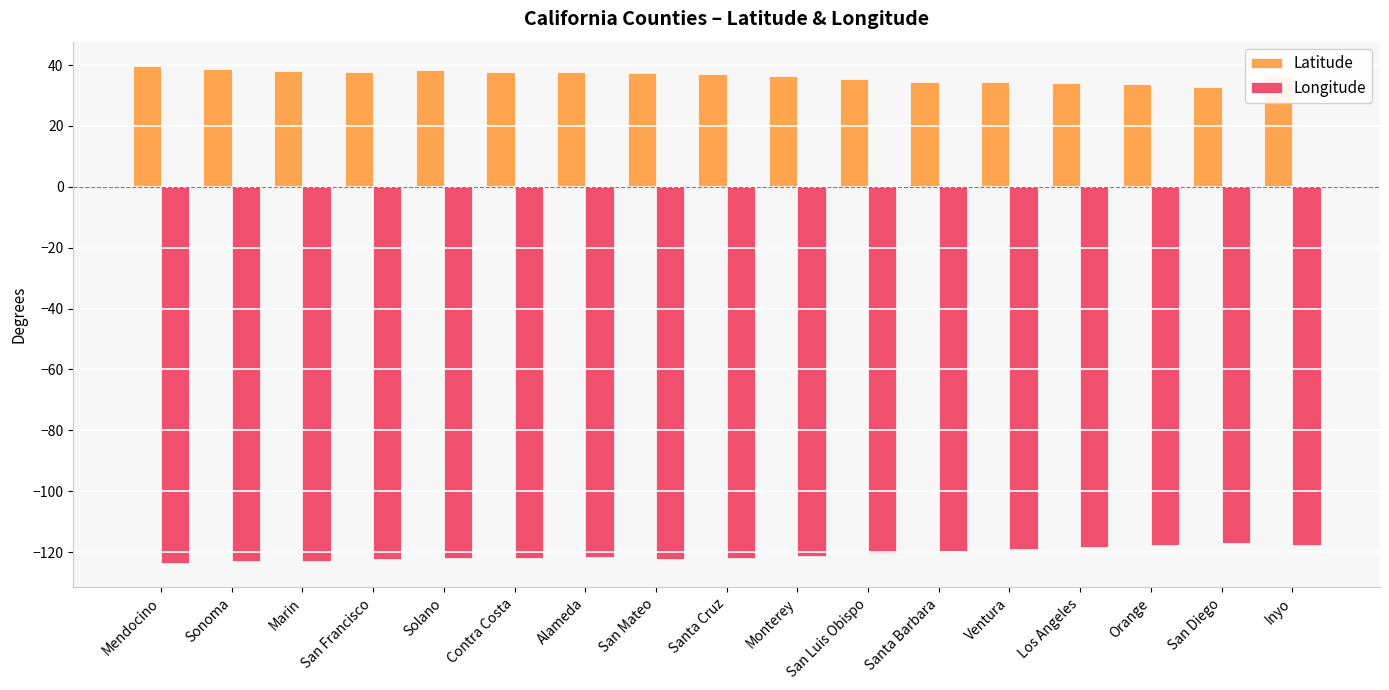

What is the total value across all series at San Luis Obispo?

-85.1